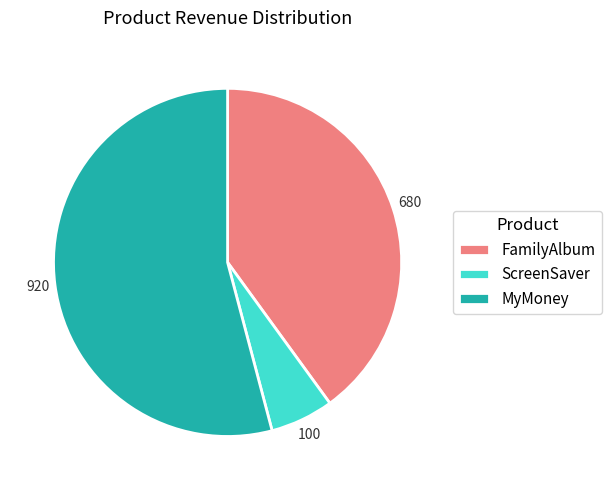

Do ScreenSaver and FamilyAlbum together represent more than half of the pie?

No